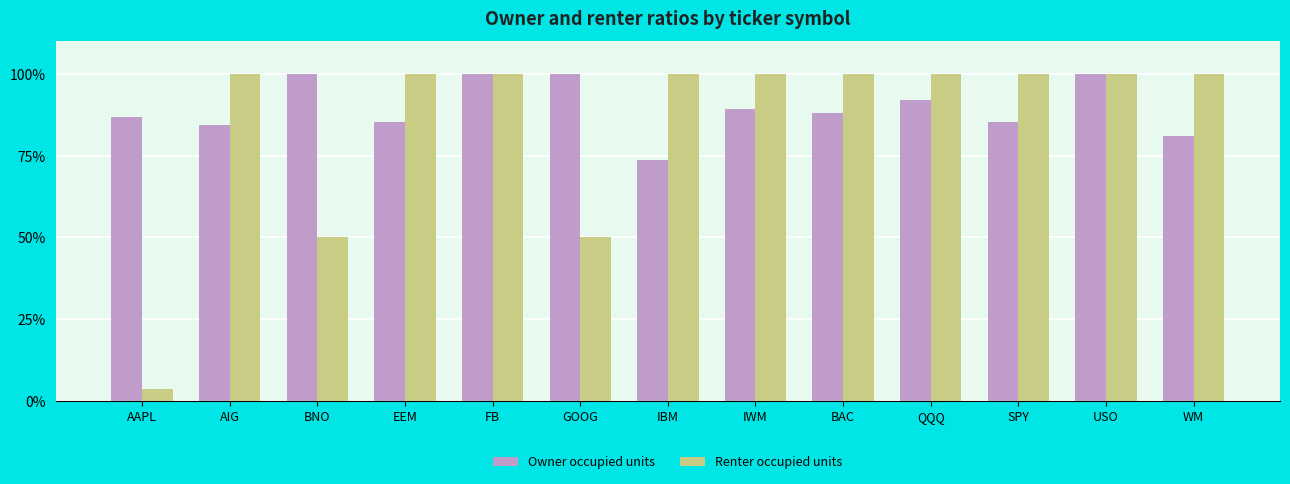

The value of Owner occupied units at BAC is 143.3. True or false?

False